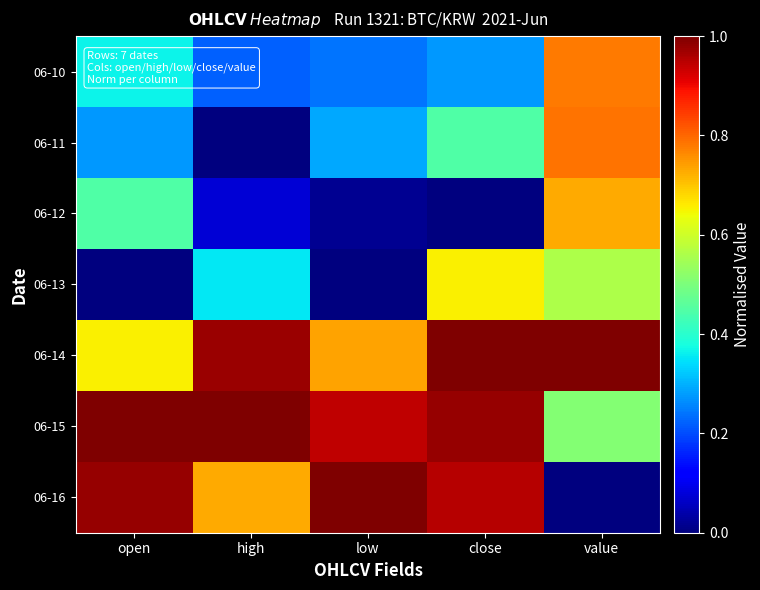

What is the spread (max minus min) of values at value?

1.0